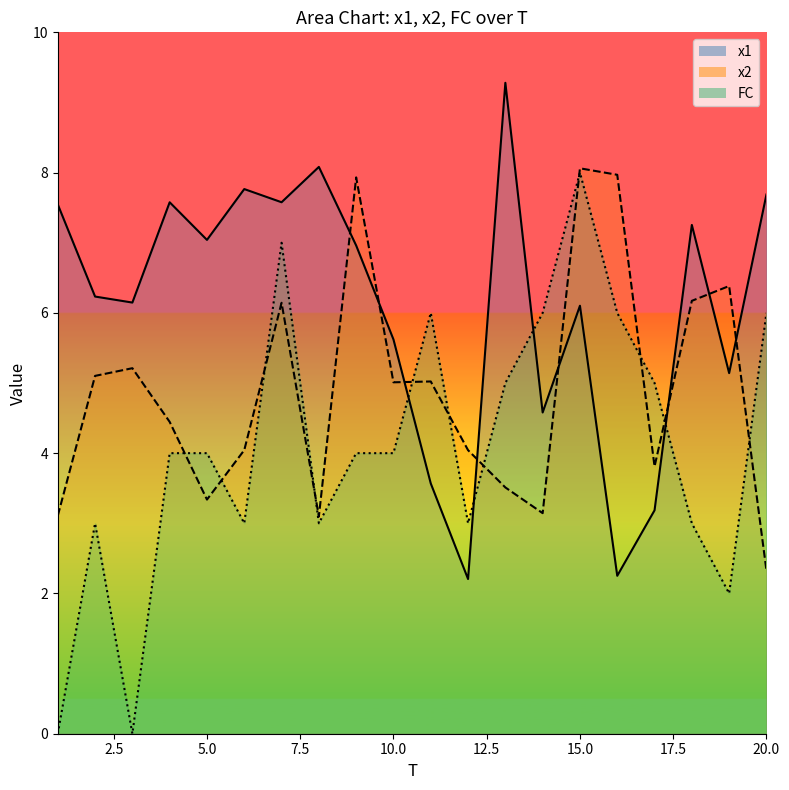

Reading left to right, what are all the values shown in this chart?

x1: 7.5	6.2	6.1	7.6	7.0	7.8	7.6	8.1	7.0	5.6	3.6	2.2	9.3	4.6	6.1	2.3	3.2	7.3	5.1	7.7
x2: 3.1	5.1	5.2	4.4	3.3	4.0	6.1	3.1	7.9	5.0	5.0	4.0	3.5	3.1	8.1	8.0	3.8	6.2	6.4	2.3
FC: 0.0	3.0	0.0	4.0	4.0	3.0	7.0	3.0	4.0	4.0	6.0	3.0	5.0	6.0	8.0	6.0	5.0	3.0	2.0	6.0